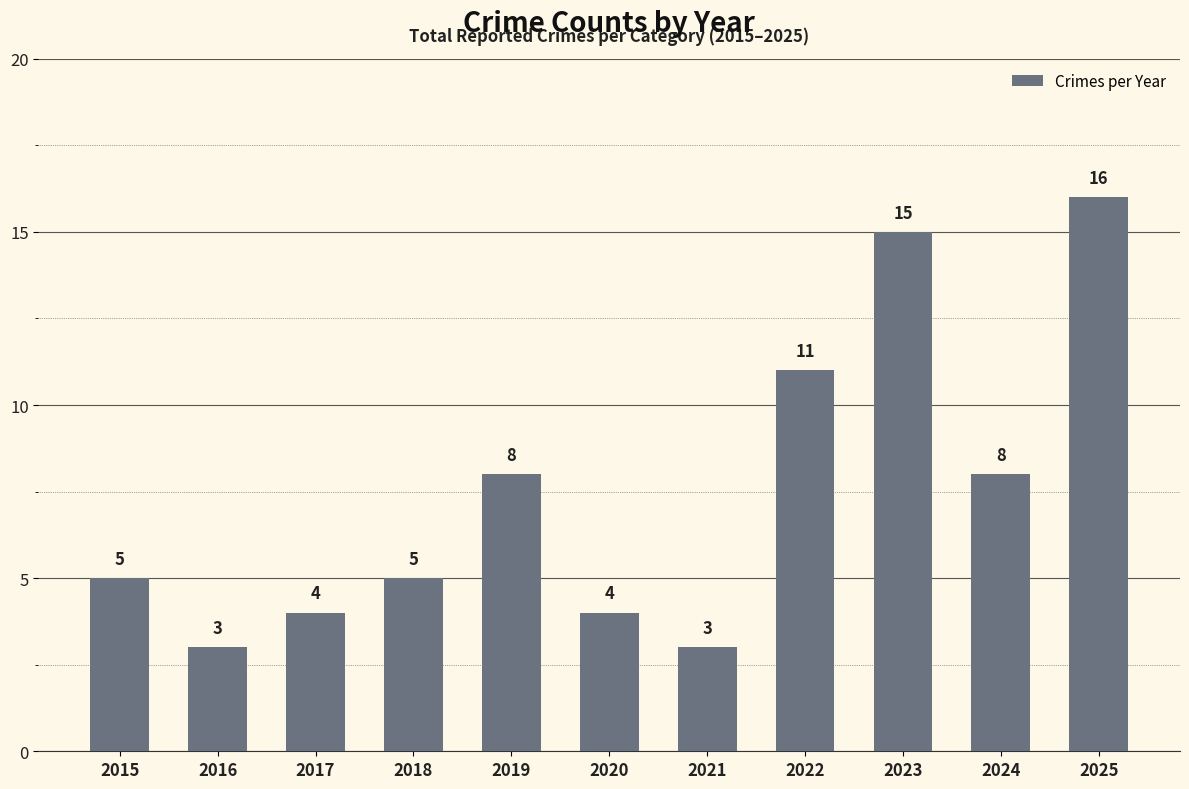

Read the value at 2018.

5